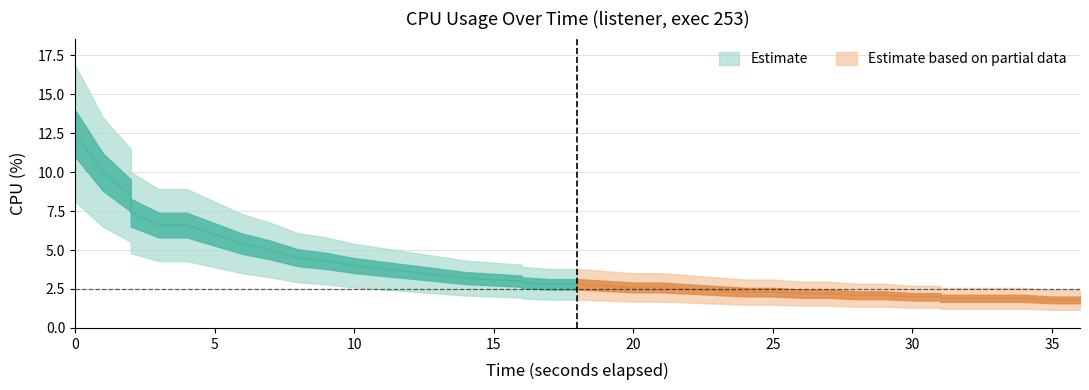

Is this an area chart (filled region under the line)?

No